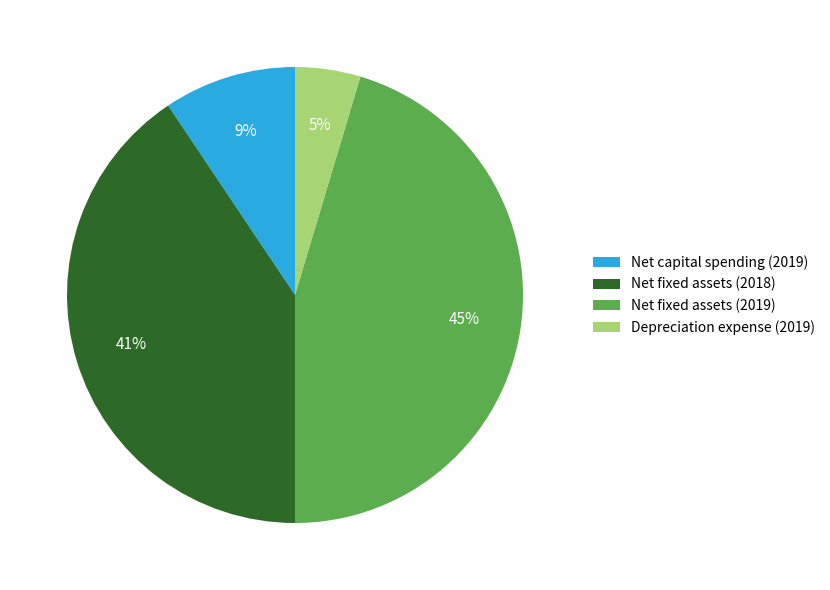

How many slices are in this pie chart?

4